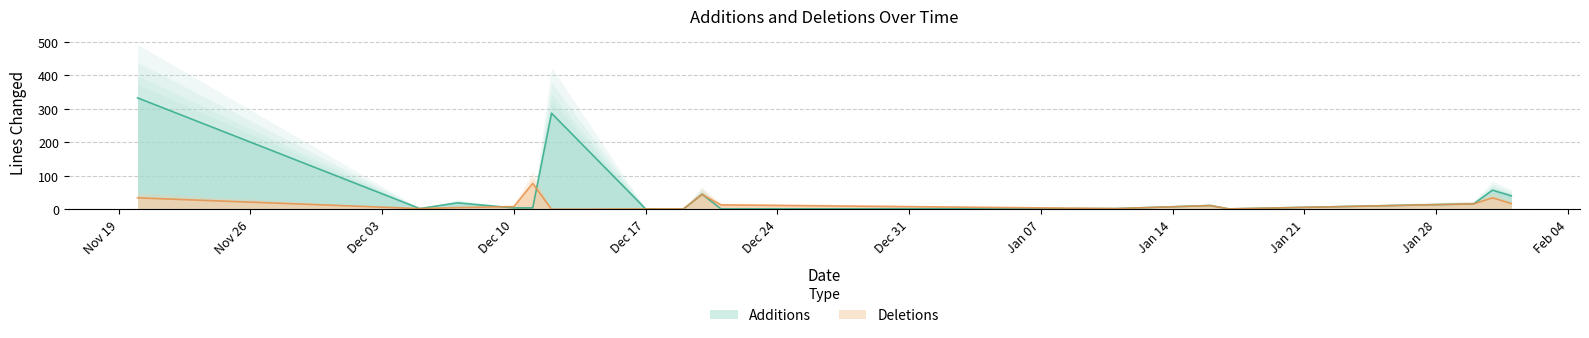

What is the difference between the maximum and minimum values in the Additions series?

333